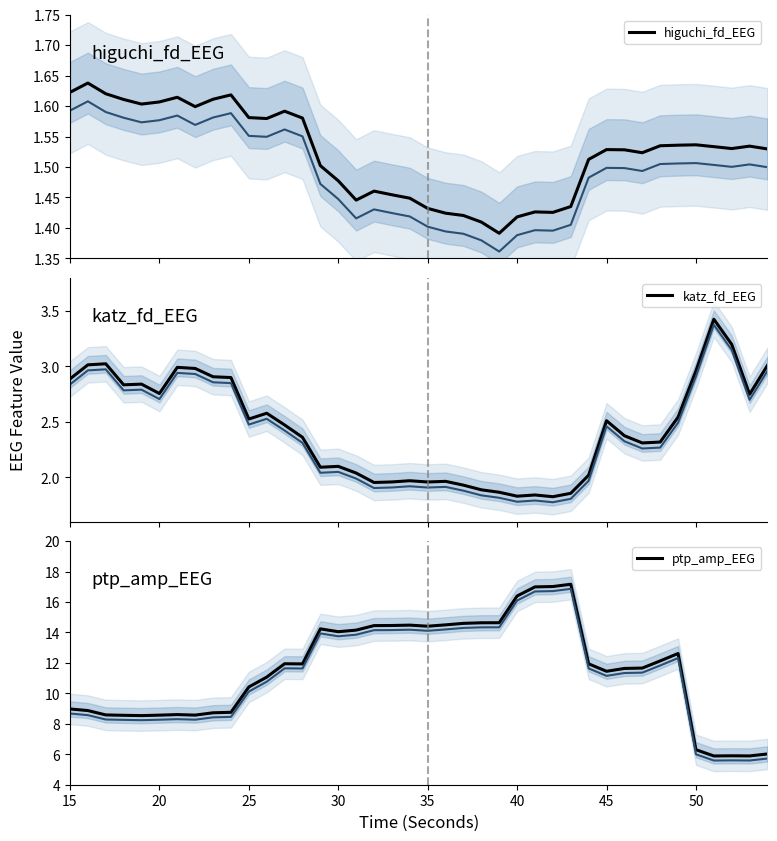

What is the value of the higuchi_fd_EEG point at the 13th from the left?

1.6